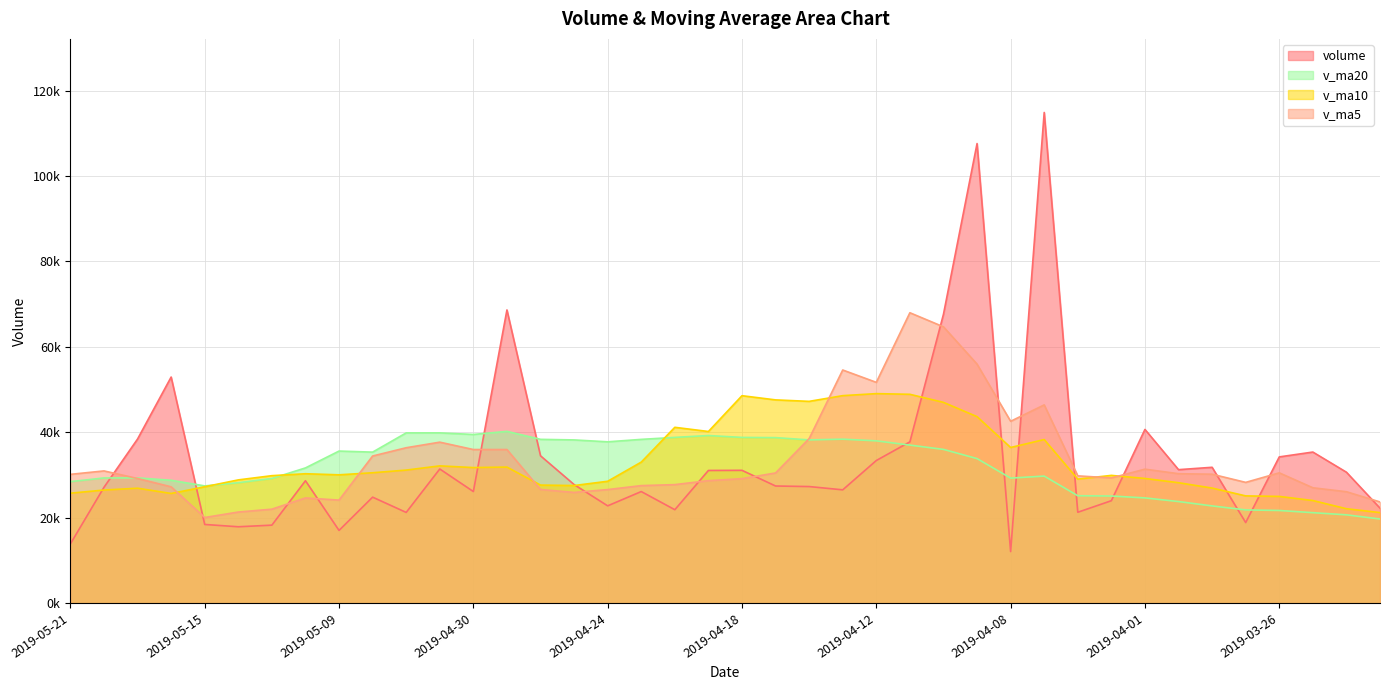

True or false: volume and v_ma10 cross at least once.

True